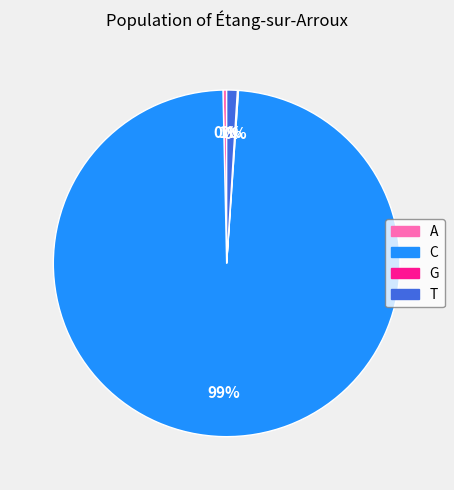

To the nearest percent, what percentage of the pie is C?

99%